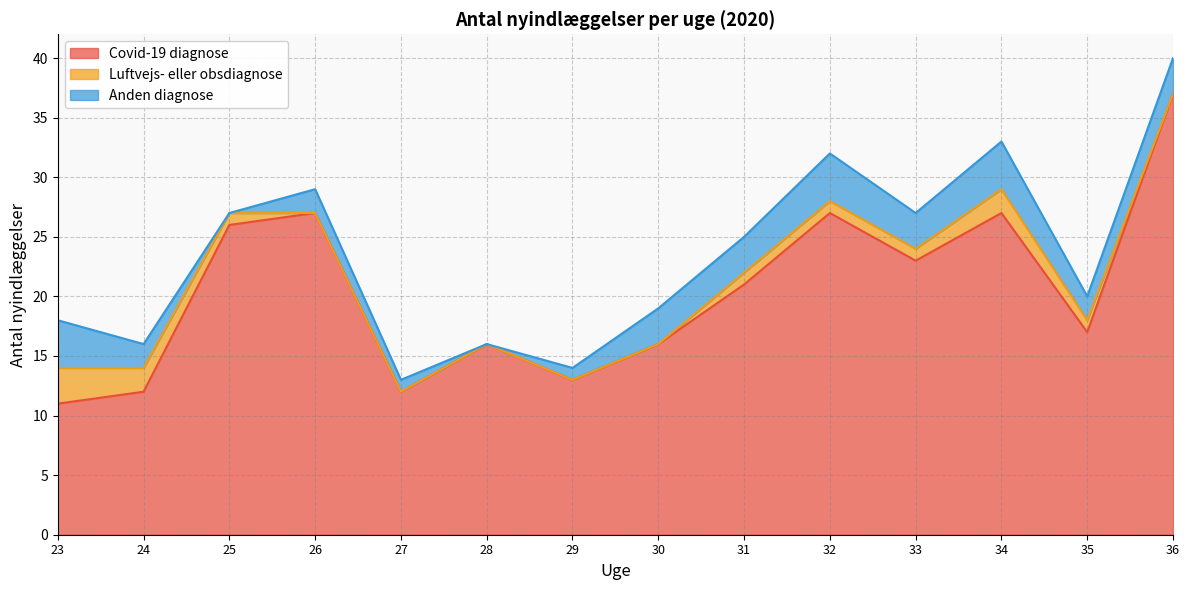

Reading left to right, what are all the values shown in this chart?

Covid-19 diagnose: 23=11	24=12	25=26	26=27	27=12	28=16	29=13	30=16	31=21	32=27	33=23	34=27	35=17	36=37
Luftvejs- eller obsdiagnose: 23=3	24=2	25=1	26=0	27=0	28=0	29=0	30=0	31=1	32=1	33=1	34=2	35=1	36=0
Anden diagnose: 23=4	24=2	25=0	26=2	27=1	28=0	29=1	30=3	31=3	32=4	33=3	34=4	35=2	36=3